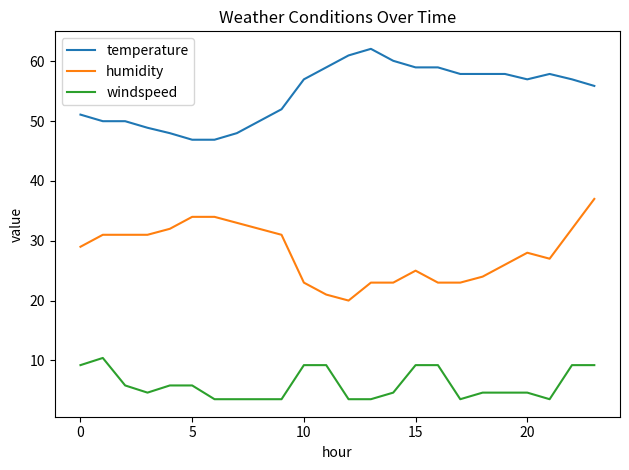

List the series in order of their peak value, highest first.

temperature, humidity, windspeed